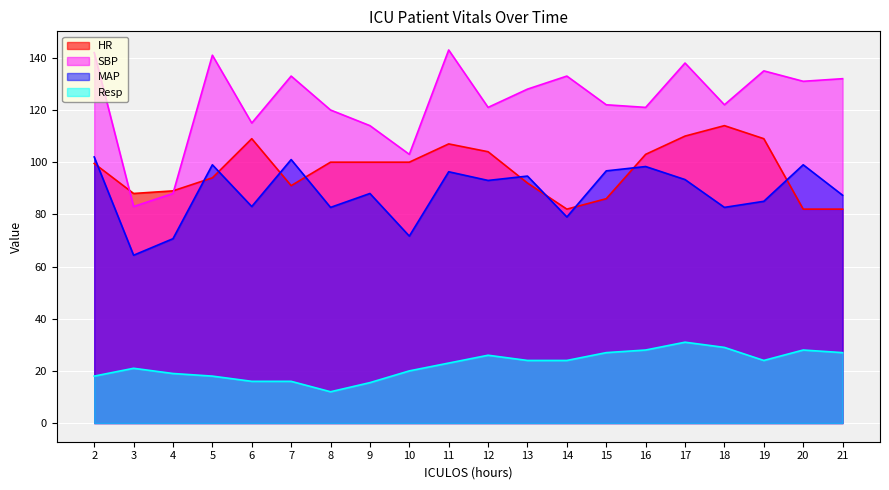

Reading left to right, list all the values displayed in this chart.

HR: 2=99.5	3=88.0	4=89.0	5=94.0	6=109.0	7=91.0	8=100.0	9=100.0	10=100.0	11=107.0	12=104.0	13=92.0	14=82.0	15=86.0	16=103.0	17=110.0	18=114.0	19=109.0	20=82.0	21=82.0
SBP: 2=142.0	3=83.0	4=88.0	5=141.0	6=115.0	7=133.0	8=120.0	9=114.0	10=103.0	11=143.0	12=121.0	13=128.0	14=133.0	15=122.0	16=121.0	17=138.0	18=122.0	19=135.0	20=131.0	21=132.0
MAP: 2=102.0	3=64.3	4=70.7	5=99.0	6=83.0	7=101.0	8=82.7	9=88.0	10=71.7	11=96.3	12=93.0	13=94.7	14=79.0	15=96.7	16=98.3	17=93.3	18=82.7	19=85.0	20=99.0	21=87.3
Resp: 2=18.0	3=21.0	4=19.0	5=18.0	6=16.0	7=16.0	8=12.0	9=15.5	10=20.0	11=23.0	12=26.0	13=24.0	14=24.0	15=27.0	16=28.0	17=31.0	18=29.0	19=24.0	20=28.0	21=27.0